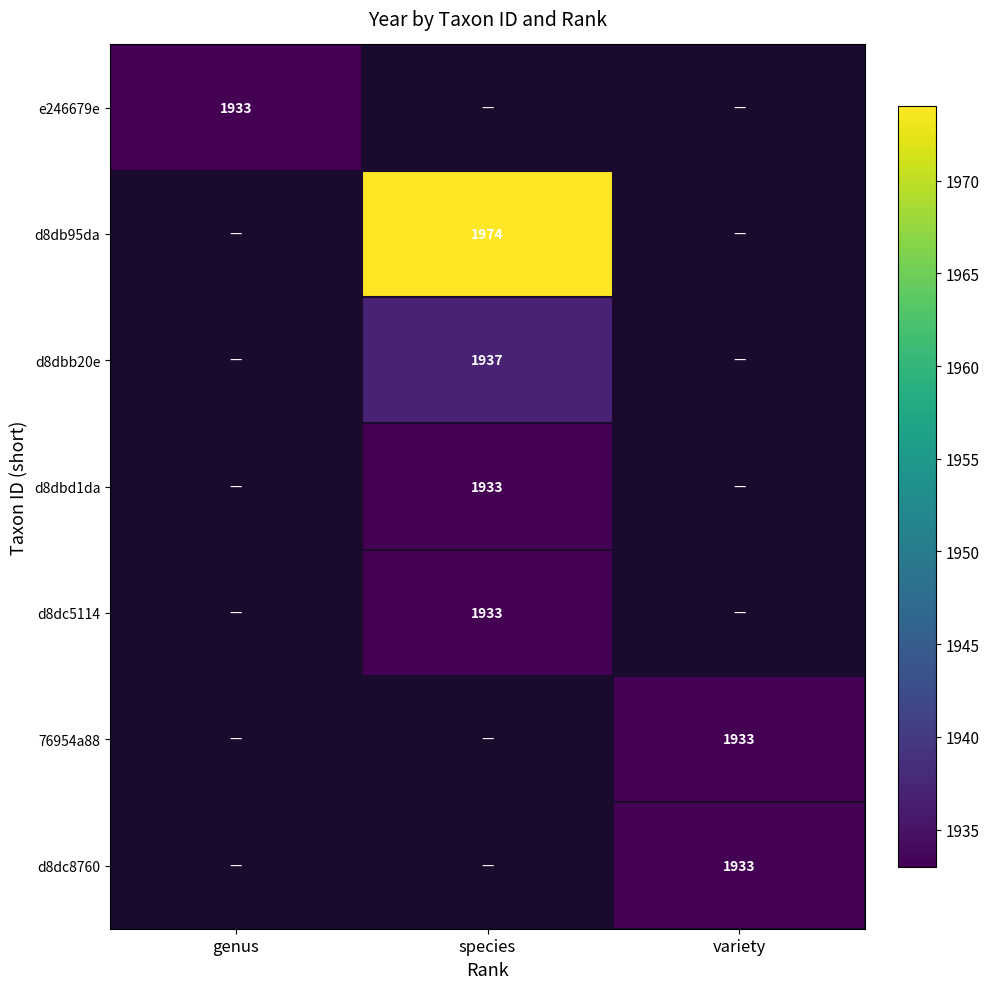

How many categories are shown in the chart?

3